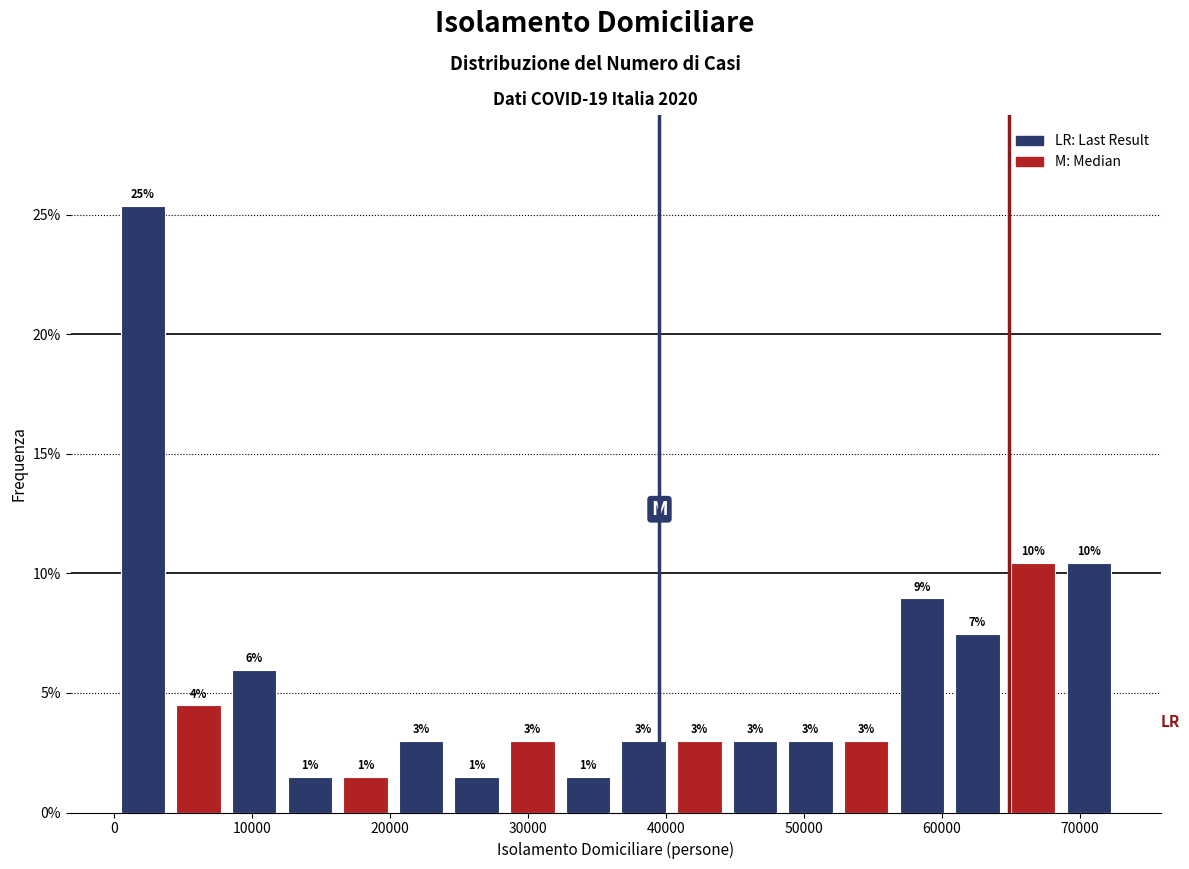

Over which range of the x-axis is the bar tallest?

0 to 4000